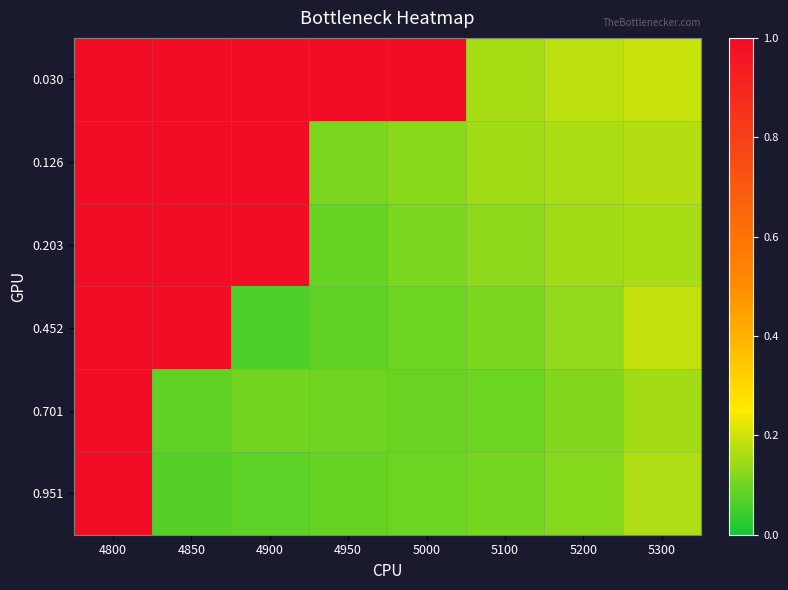

Reading right to left, list all the values displayed in this chart.

0.030: 5300=0.2	5200=0.2	5100=0.2	5000=1.0	4950=1.0	4900=1.0	4850=1.0	4800=1.0
0.126: 5300=0.2	5200=0.2	5100=0.1	5000=0.1	4950=0.1	4900=1.0	4850=1.0	4800=1.0
0.203: 5300=0.2	5200=0.1	5100=0.1	5000=0.1	4950=0.1	4900=1.0	4850=1.0	4800=1.0
0.452: 5300=0.2	5200=0.1	5100=0.1	5000=0.1	4950=0.1	4900=0.1	4850=1.0	4800=1.0
0.701: 5300=0.2	5200=0.1	5100=0.1	5000=0.1	4950=0.1	4900=0.1	4850=0.1	4800=1.0
0.951: 5300=0.2	5200=0.1	5100=0.1	5000=0.1	4950=0.1	4900=0.1	4850=0.1	4800=1.0